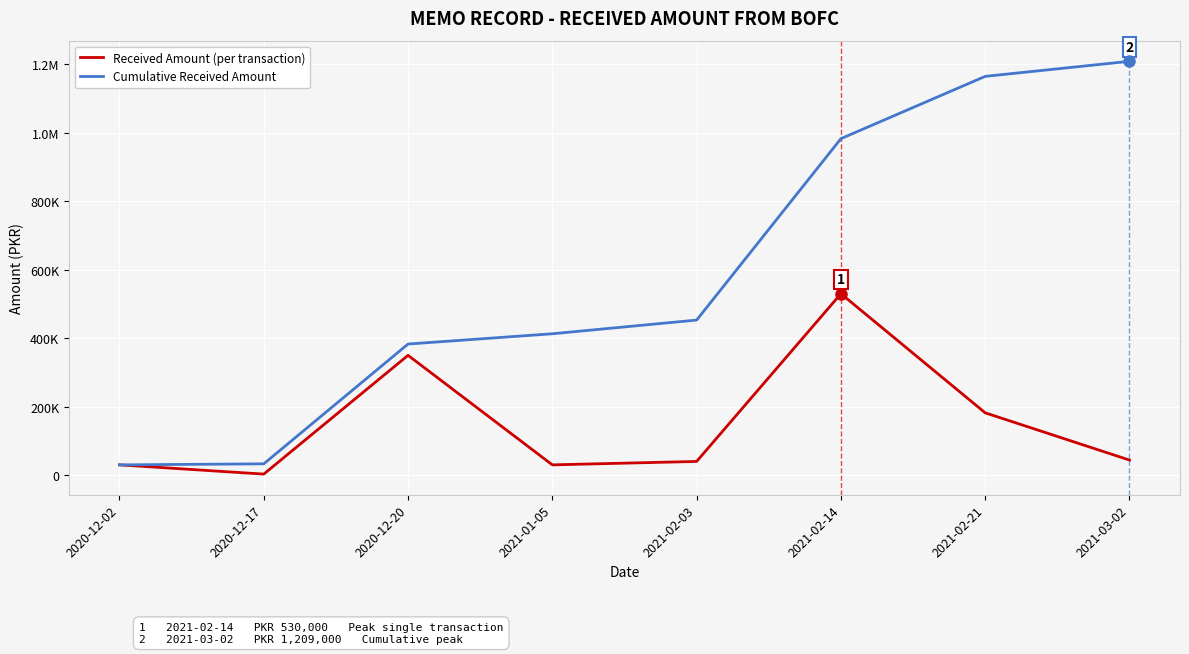

What are all the series names shown in the legend?

Received Amount (per transaction), Cumulative Received Amount